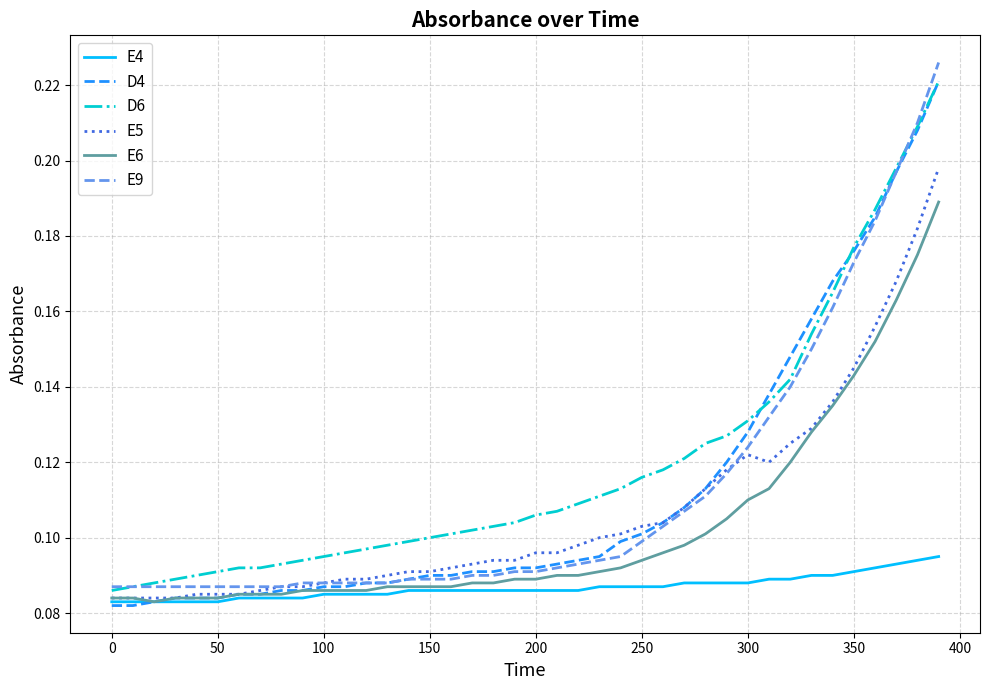

True or false: E4 and E9 intersect in this chart.

False